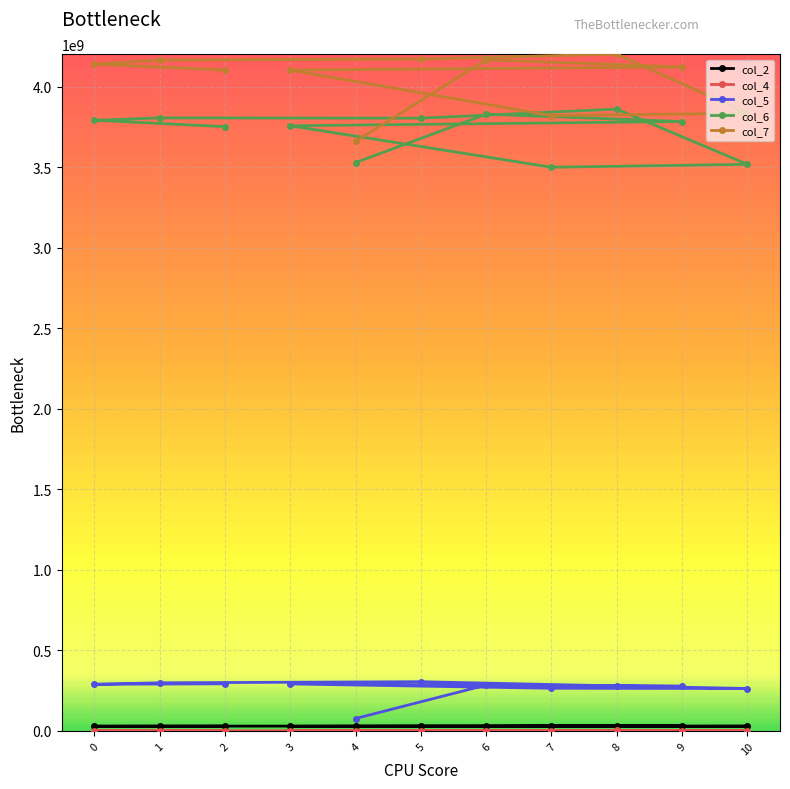

What are all the series names shown in the legend?

col_2, col_4, col_5, col_6, col_7